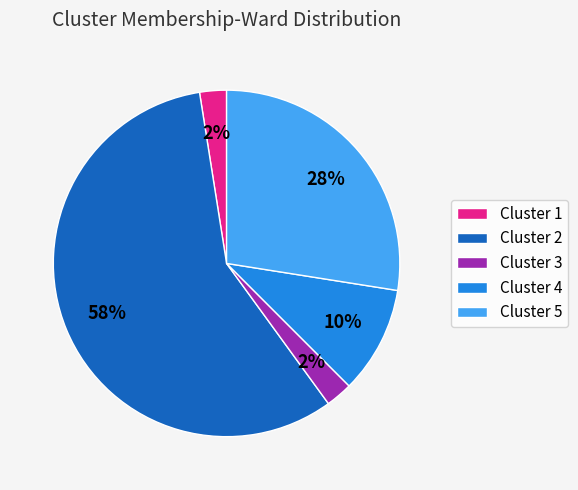

Which category has the biggest portion of the pie?

Cluster 2